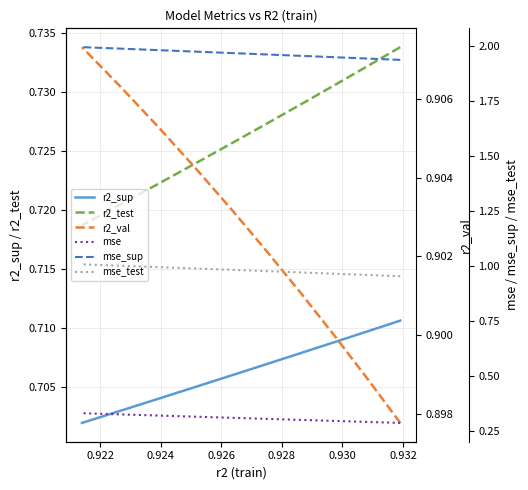

True or false: mse_sup and r2_sup intersect in this chart.

False